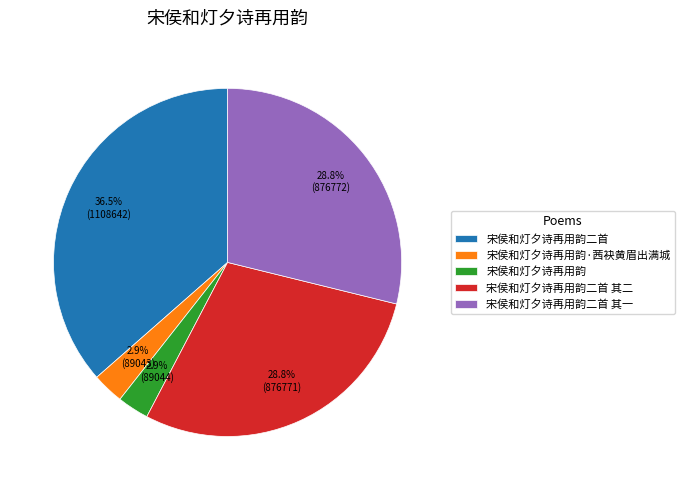

What is the largest slice in the pie chart?

宋侯和灯夕诗再用韵二首